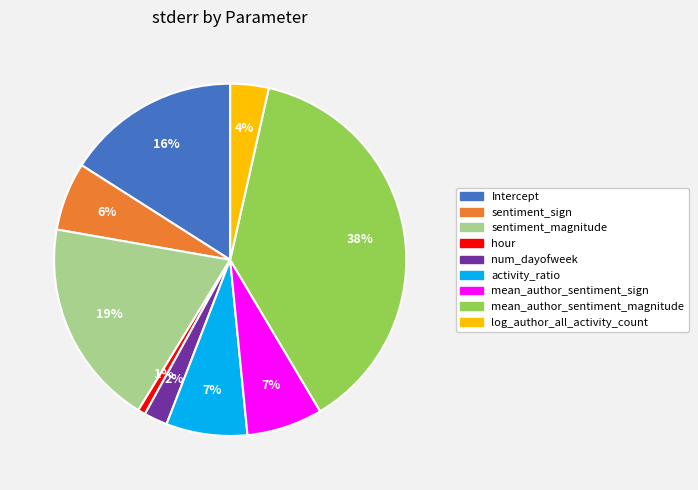

Is it true that num_dayofweek is 8% of the pie?

False